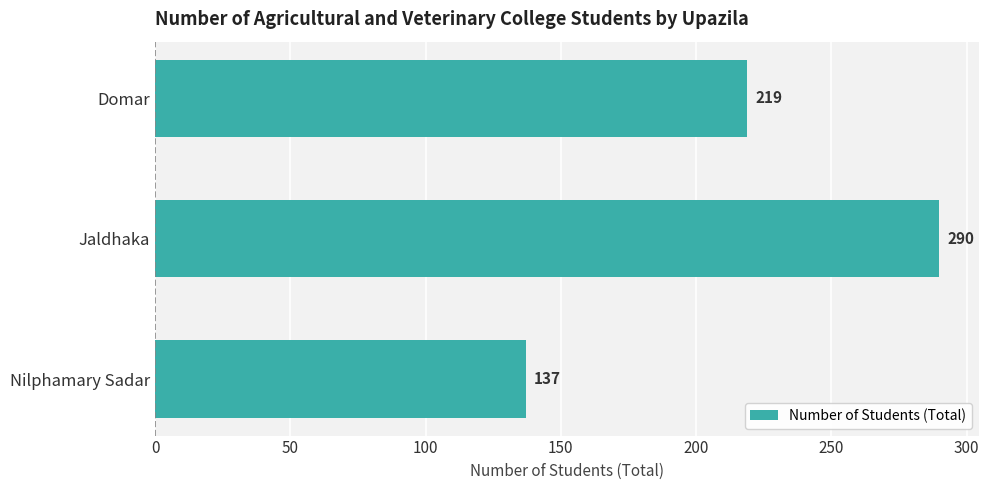

What is the label of the 1st bar from the top?

Domar